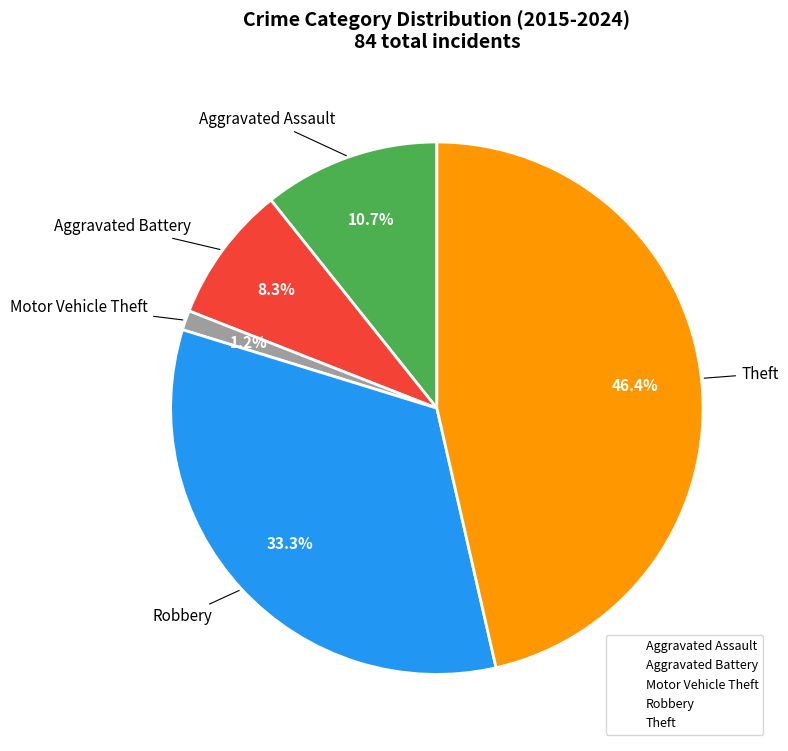

Is it true that Theft is 46% of the pie?

True